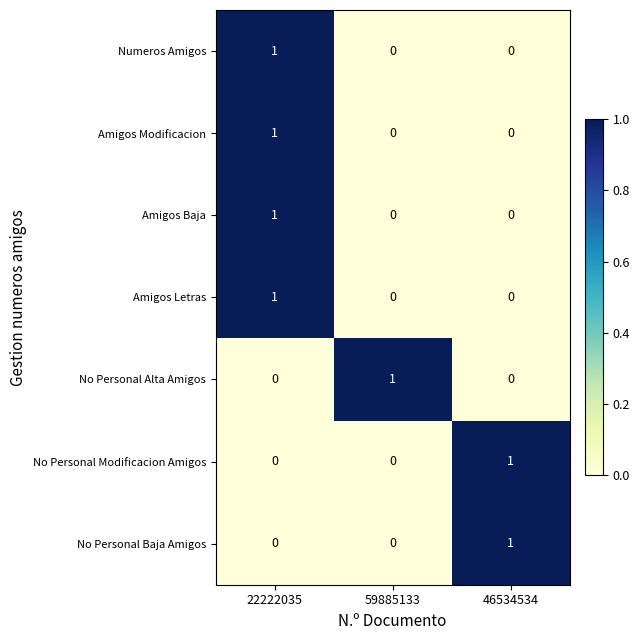

Count the Numeros Amigos values in the range 0 to 1.

3